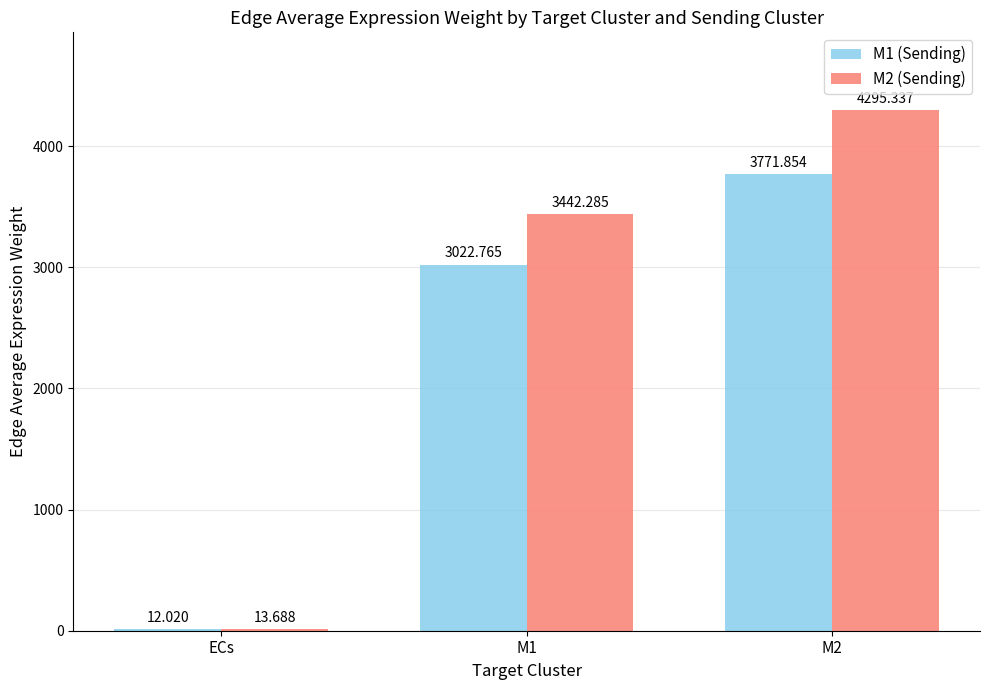

Is the value of M1 (Sending) at M2 greater than the value of M2 (Sending) at ECs?

Yes